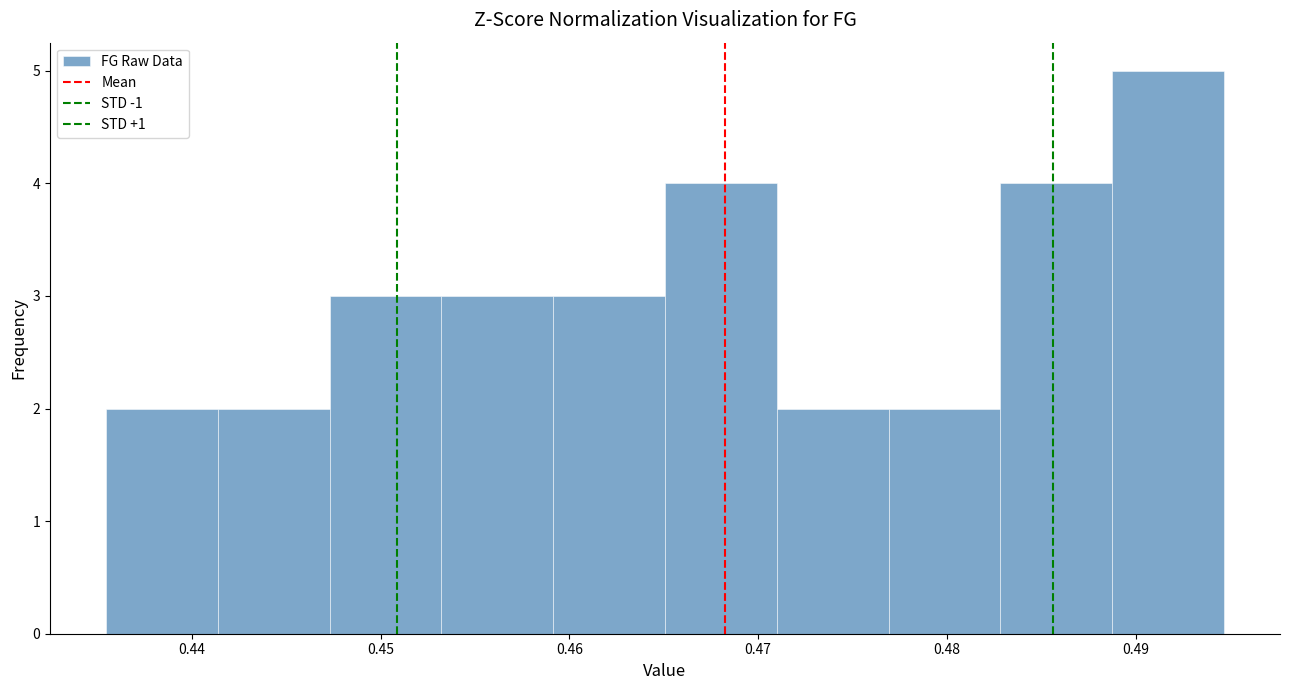

How tall is the bar that spans 0.483 to 0.489 on the x-axis? Neither the bar edges nor the heights are printed on the chart, so give them approximately, as read against the axes.

4